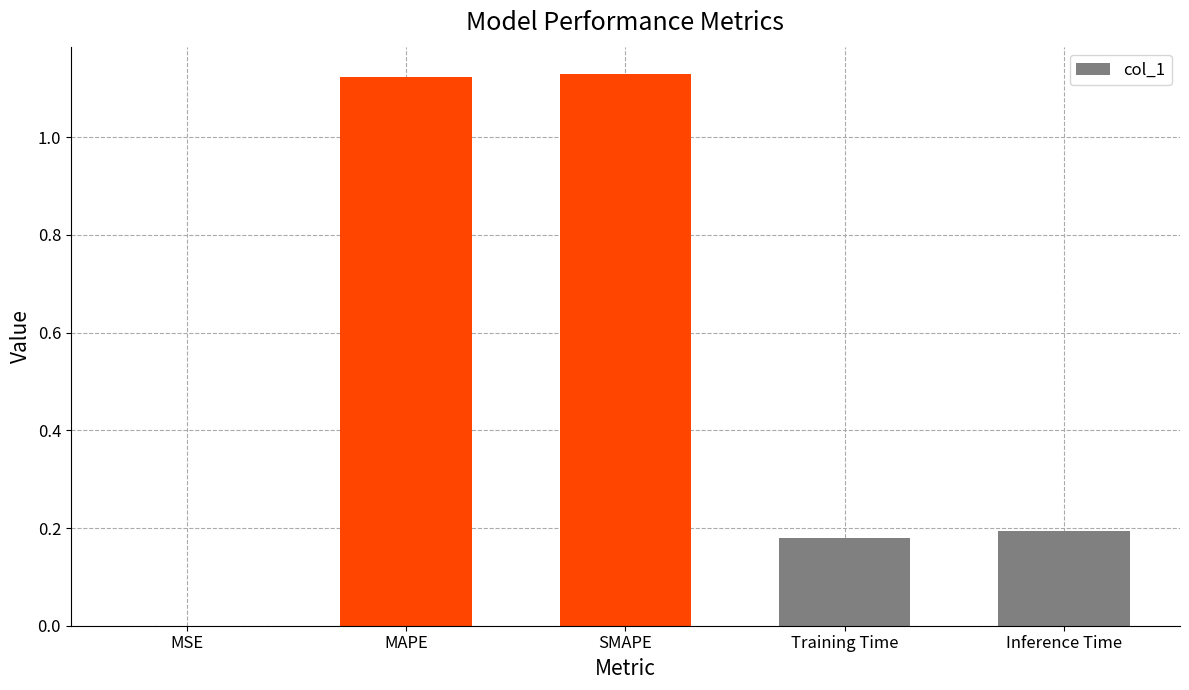

Between MAPE and MSE, which is larger?

MAPE